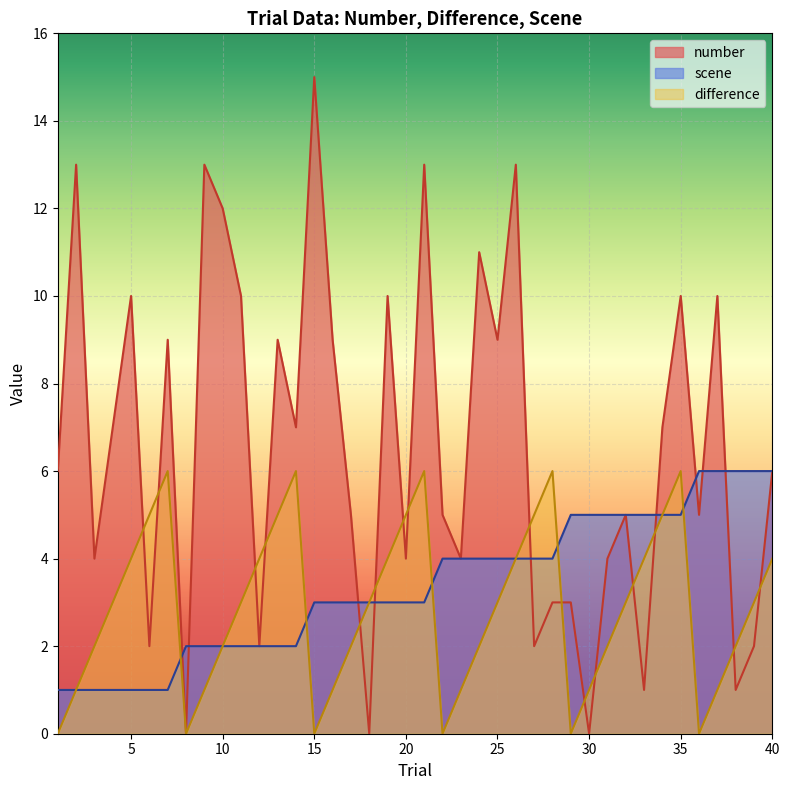

How many categories are shown in the chart?

40